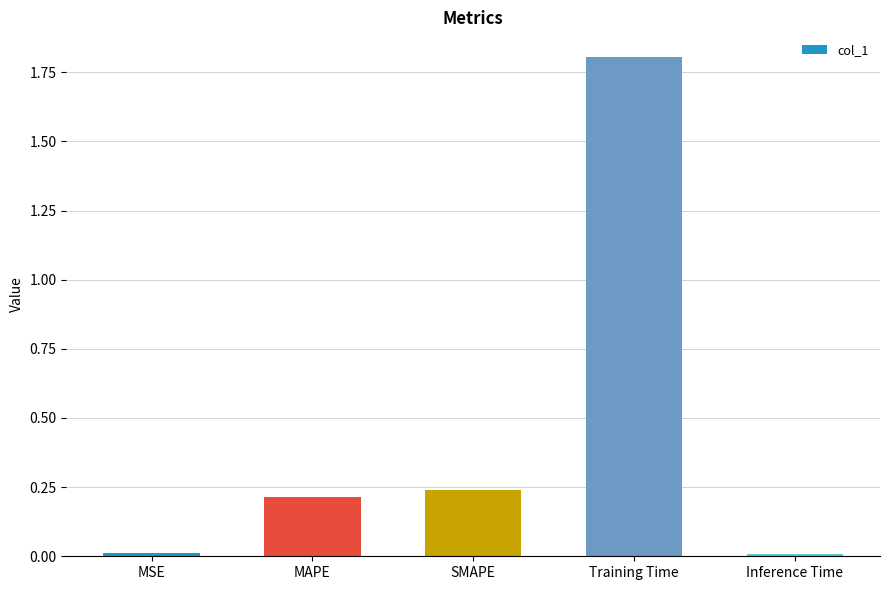

What is the average value?

0.5